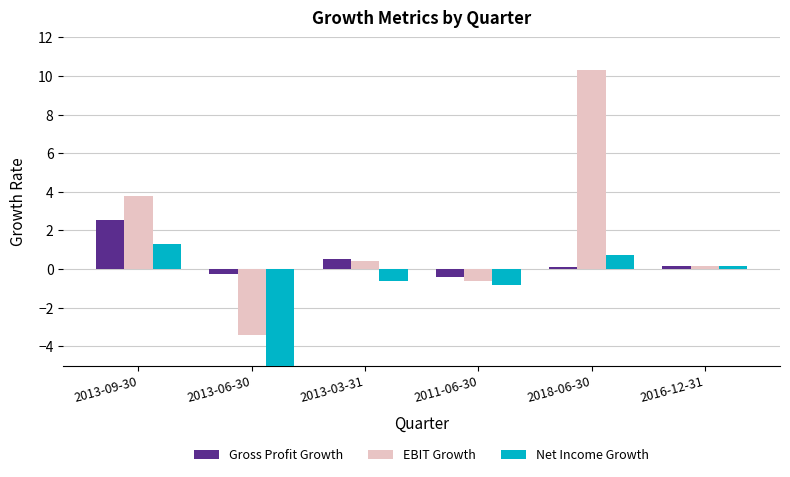

What is the difference between the Gross Profit Growth values at 2013-03-31 and 2013-09-30?

2.0